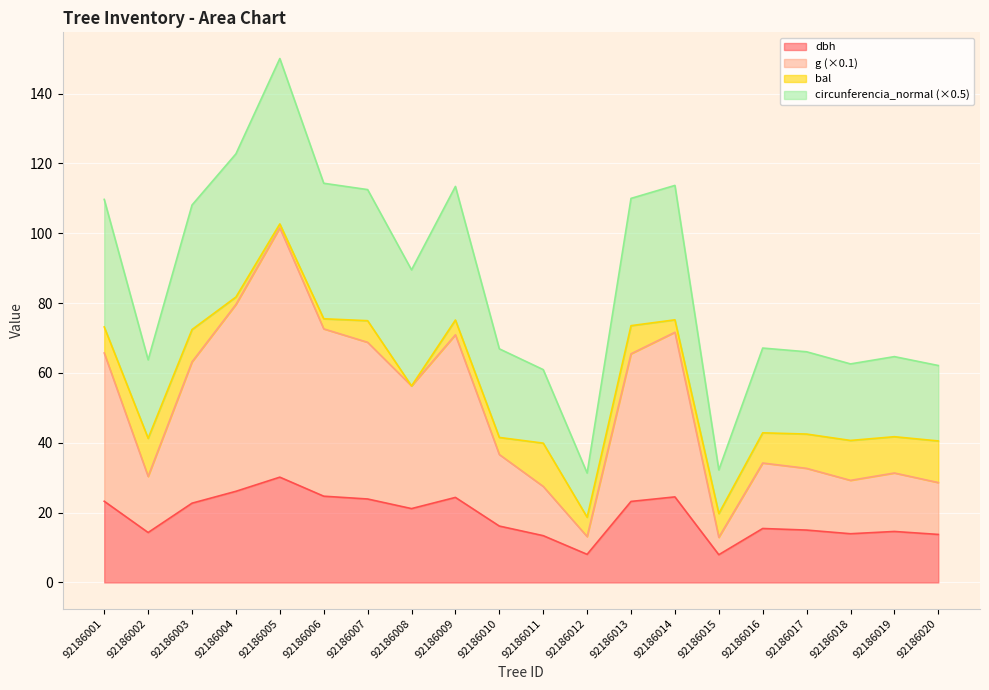

At which category is the sum across all series the highest?

92186005